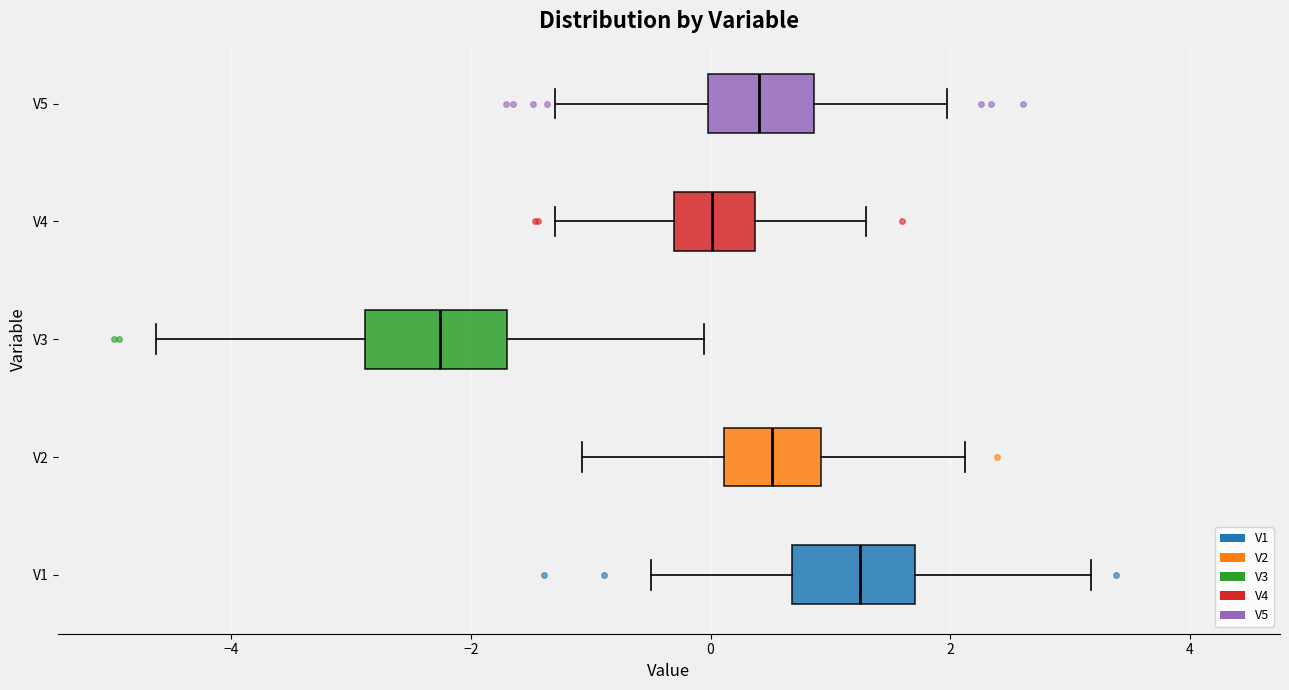

Which box's median line is the furthest to the left?

V3